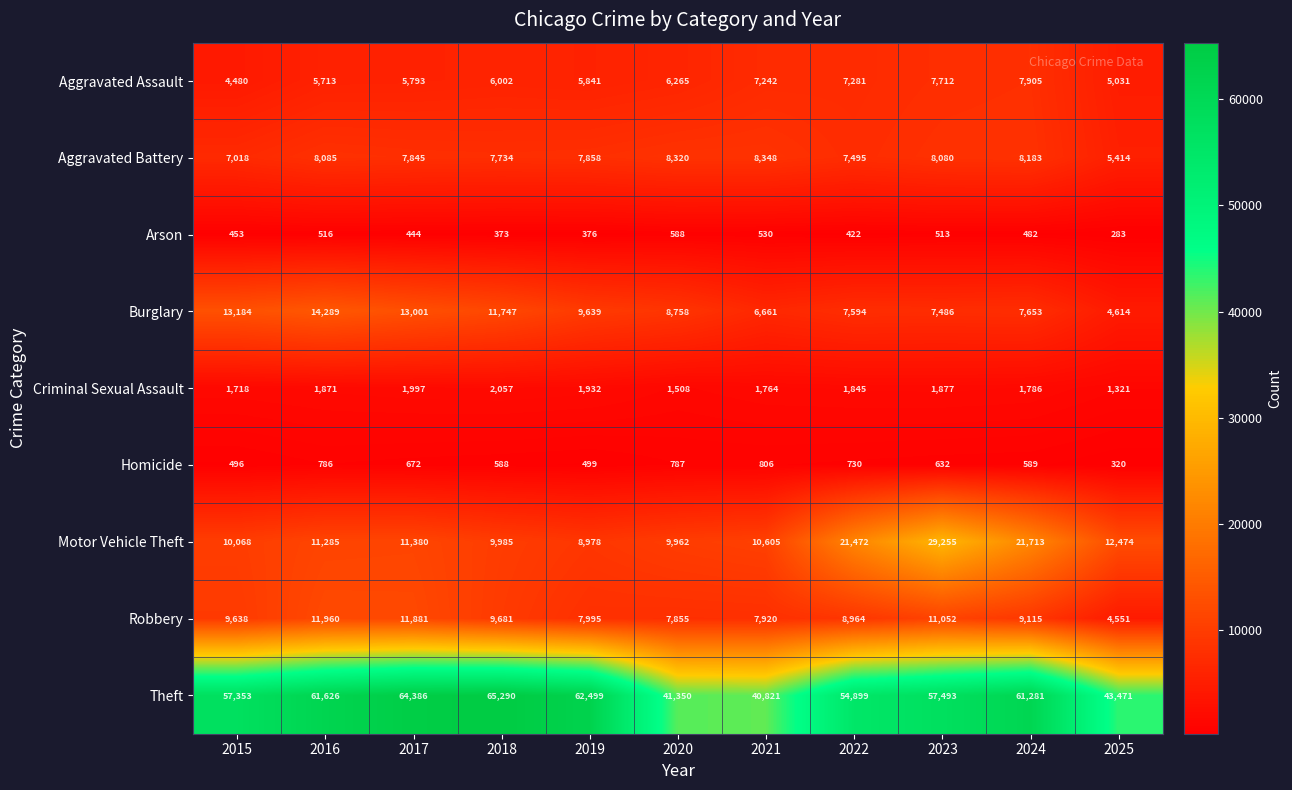

What is the sum of the Theft values at 2019 and 2018?

127789